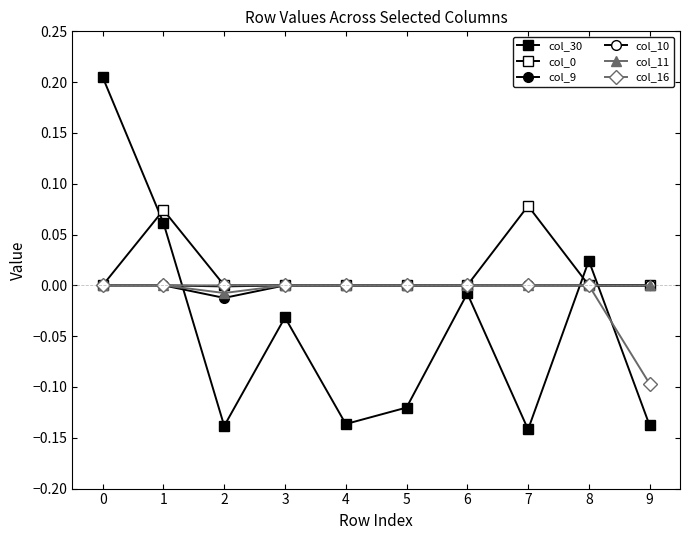

Does the chart have visible grid lines?

No